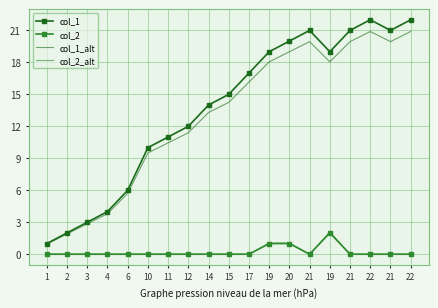

Which category has the lowest value across all series?

1